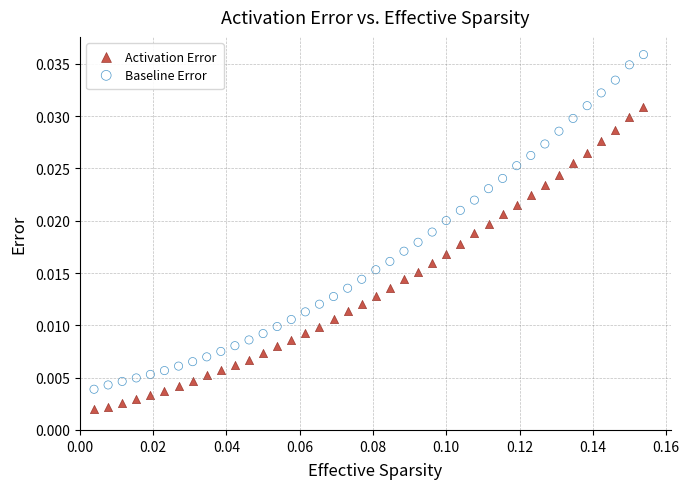

Which series has the largest Y range (max minus min)?

Baseline Error